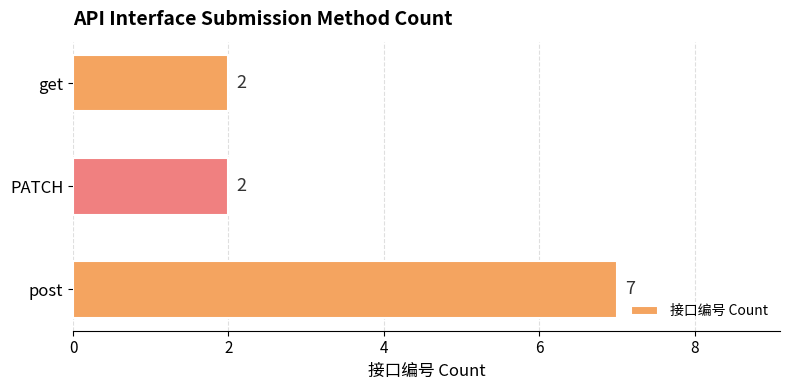

What is the greatest value displayed?

7